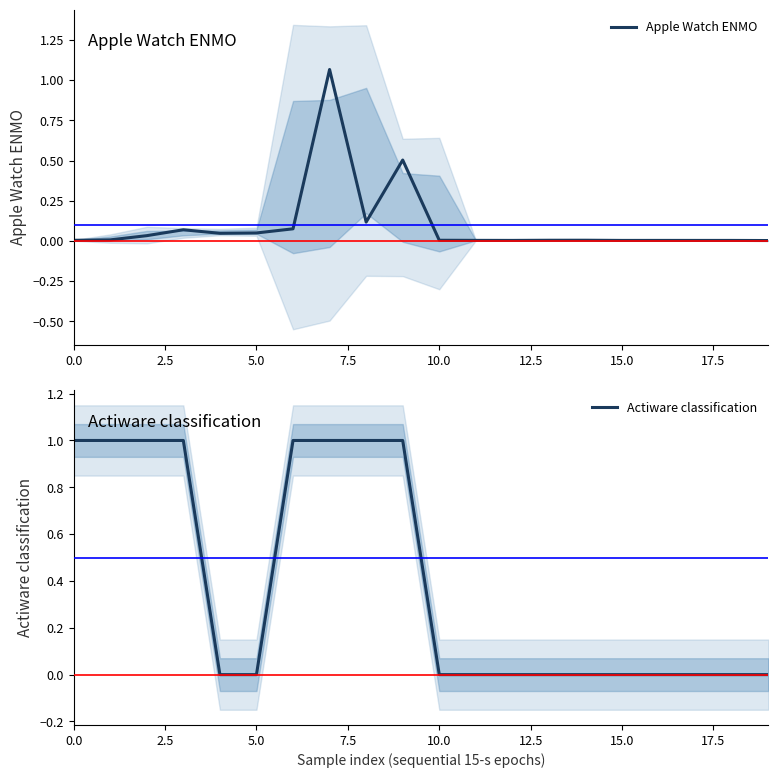

What is the maximum value for Apple Watch ENMO?

1.1